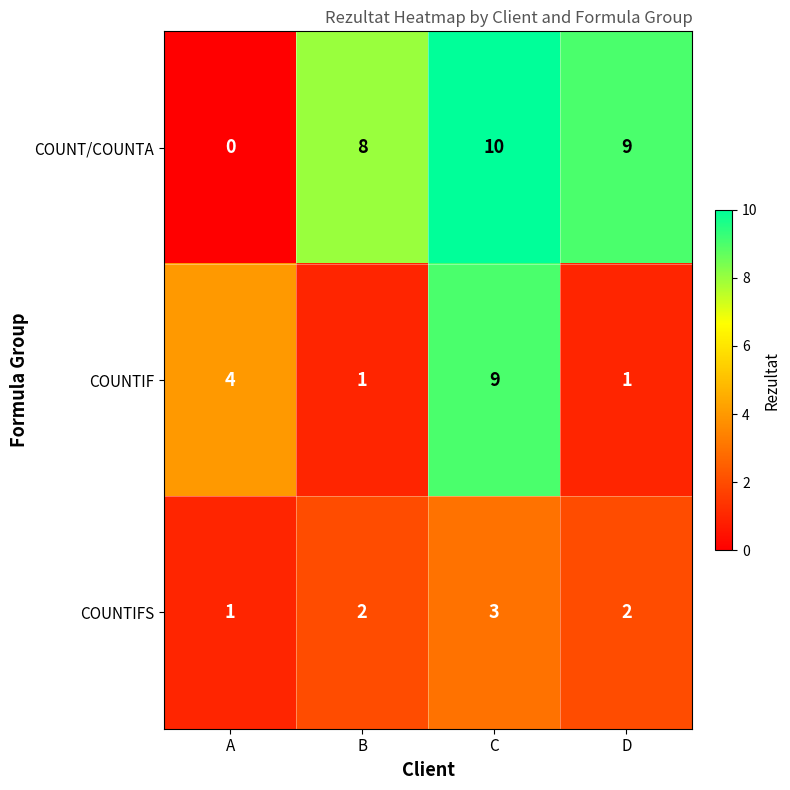

Reading left to right, transcribe all the data shown in this chart.

COUNT/COUNTA: A=0	B=8	C=10	D=9
COUNTIF: A=4	B=1	C=9	D=1
COUNTIFS: A=1	B=2	C=3	D=2